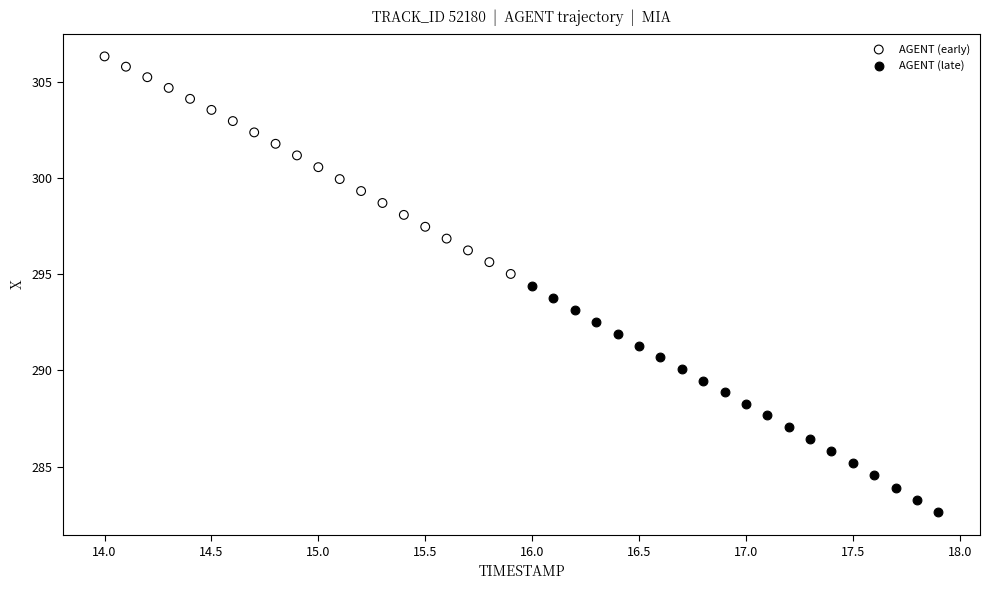

What are all the series names shown in the legend?

AGENT (early), AGENT (late)